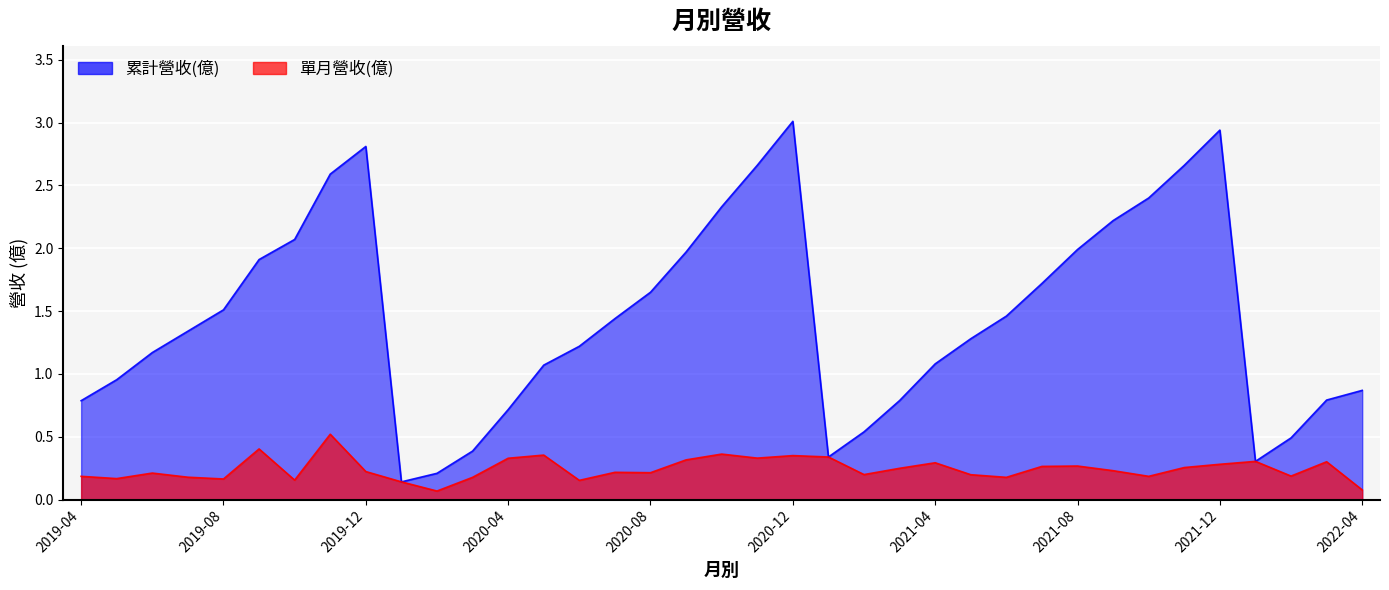

What is the difference between the maximum and minimum values in the 單月營收(億) series?

0.5